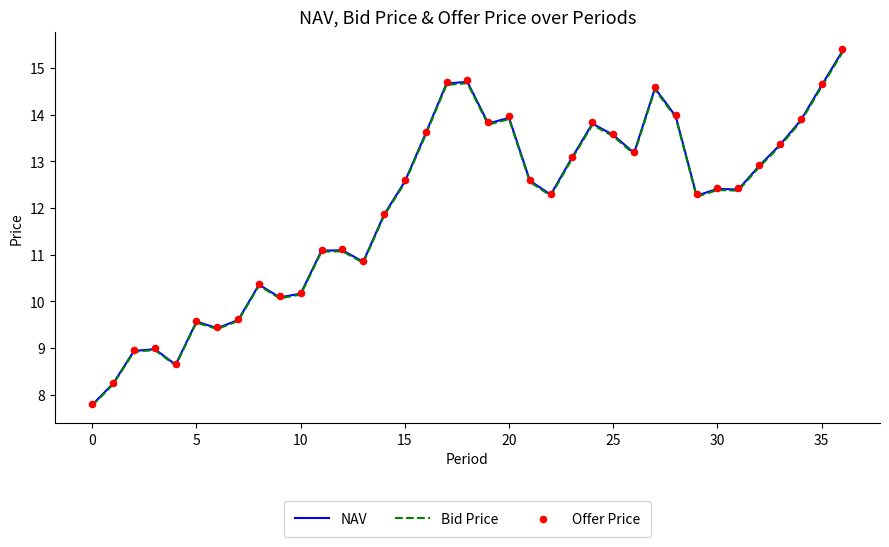

What is the total value across all series at 24?

41.4